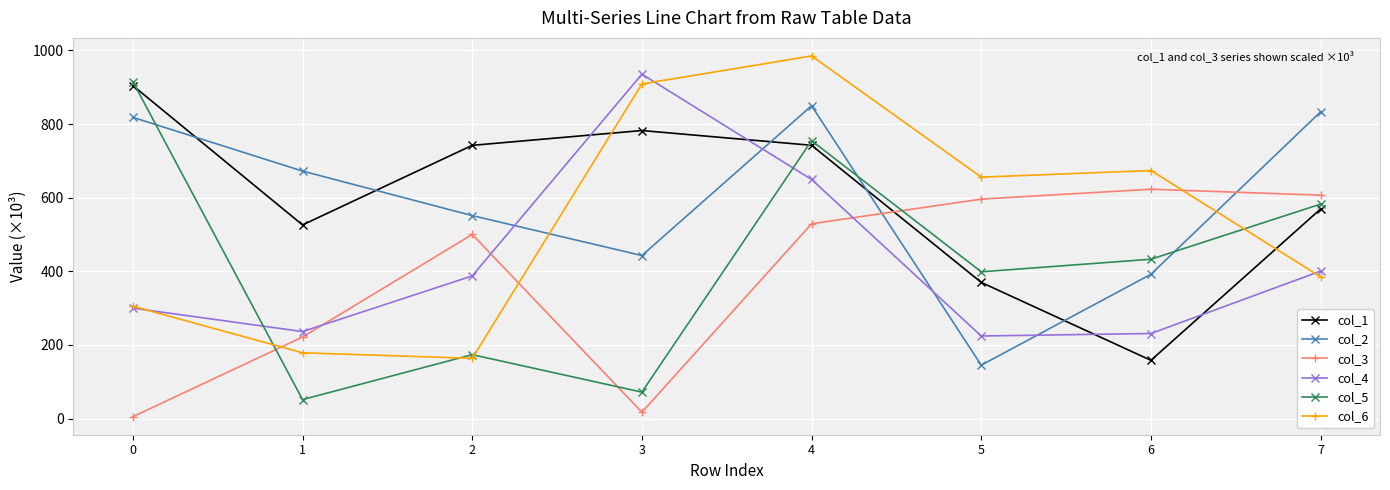

What is the value of the col_4 point at the 2nd from the left?

236.3